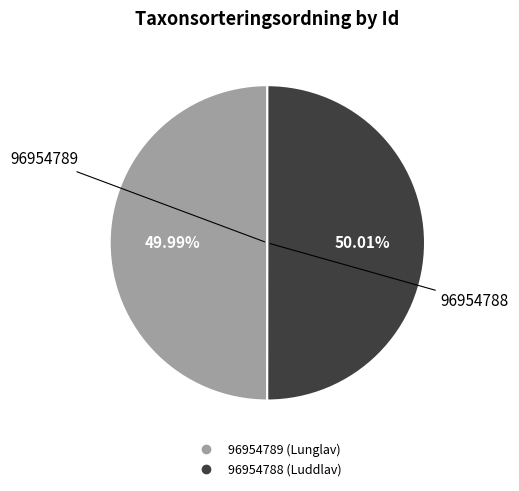

How many segments does this pie chart have?

2